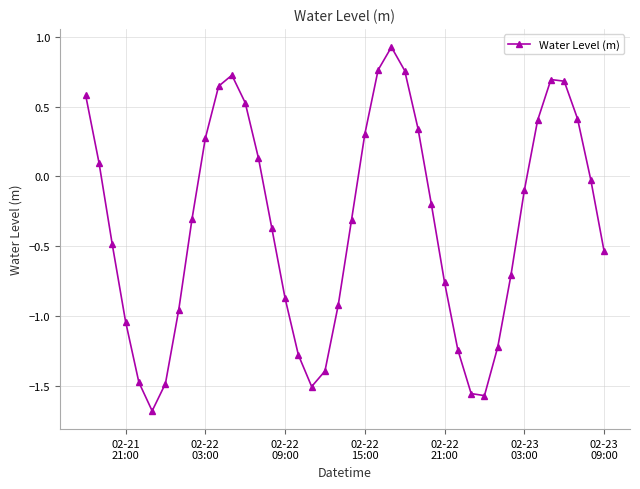

How many points are lower than both their immediate neighbors (excluding endpoints)?

3